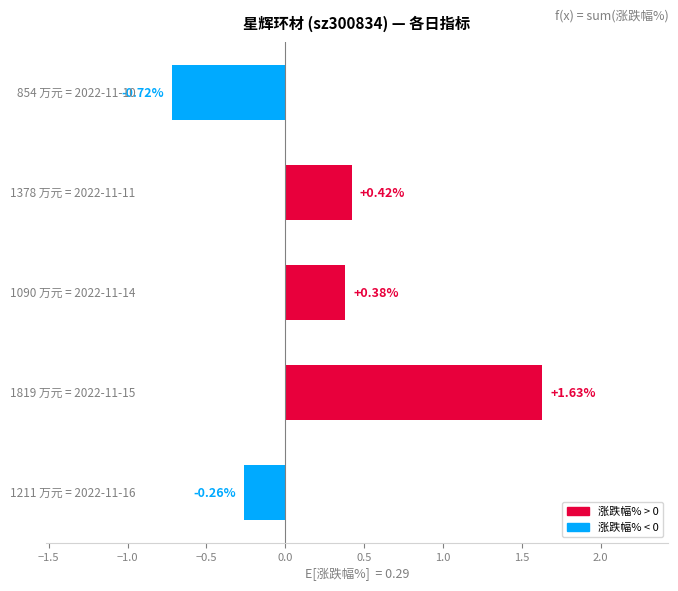

What is the difference between the maximum and second lowest values?

1.9